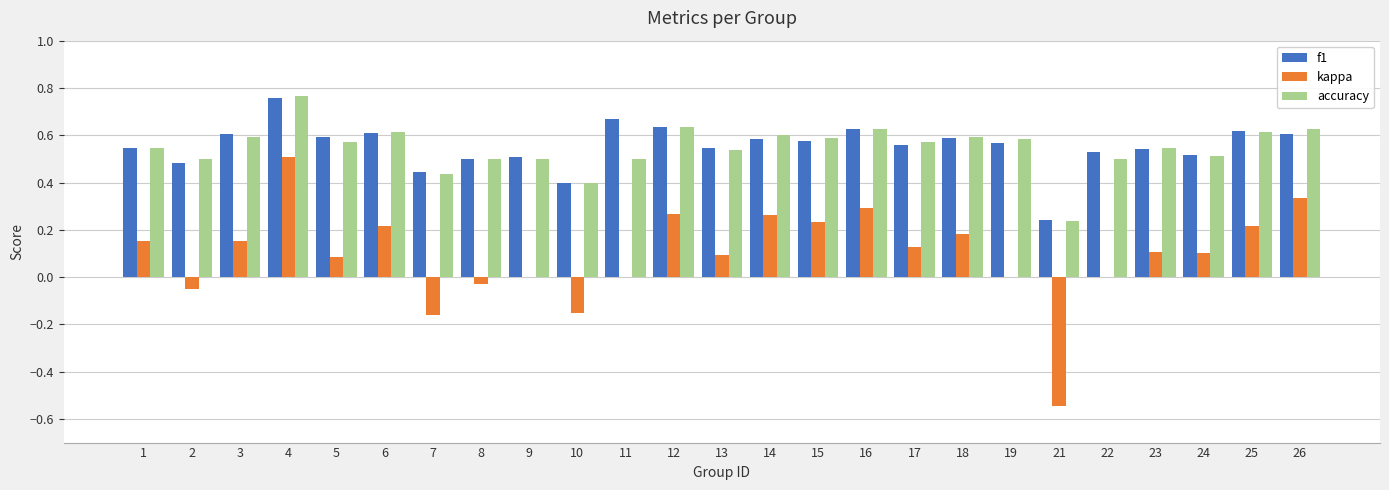

Which series changed the most between 14 and 23?

kappa